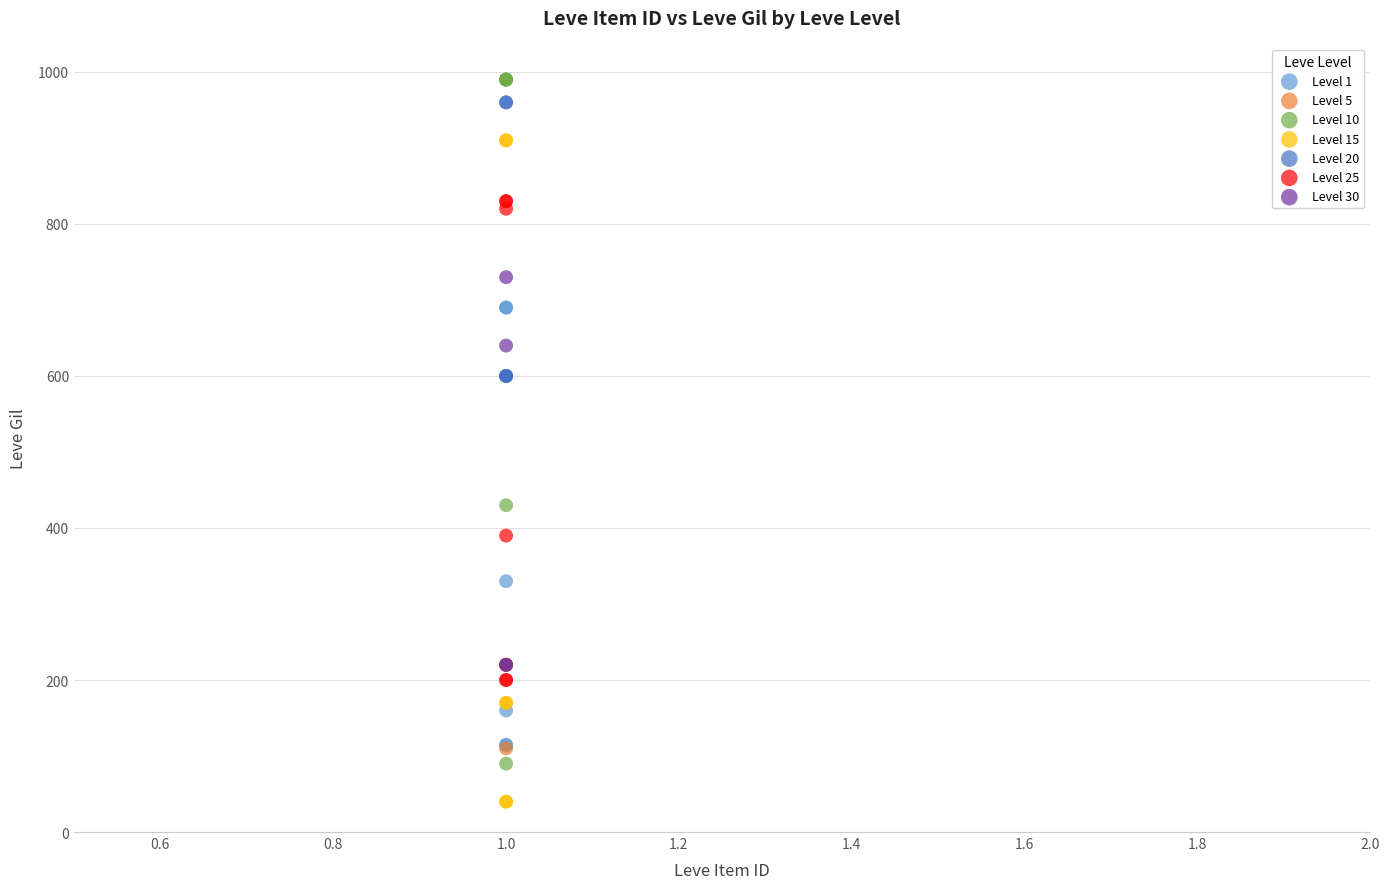

Which series reaches the minimum Y coordinate?

Level 15